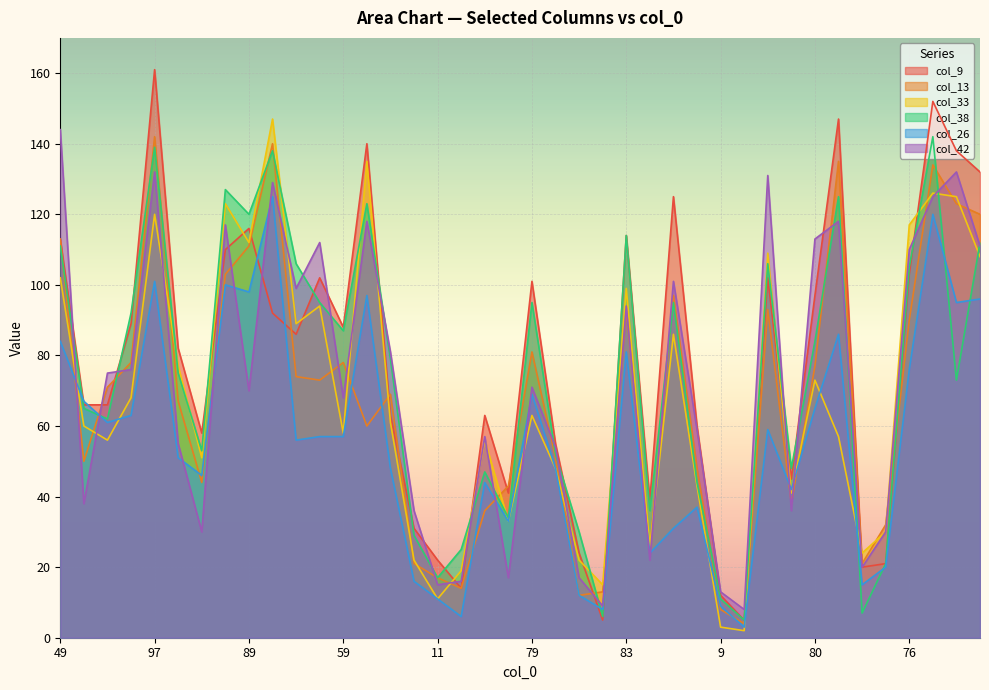

What is the label of the 15th point from the left?

54